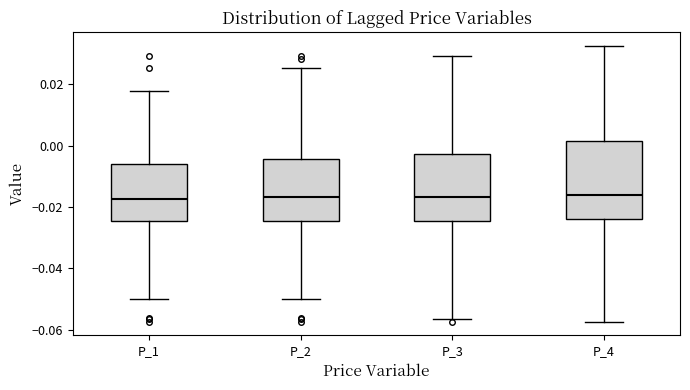

Comparing the boxes themselves (not the whiskers), which one is the tallest?

P_4